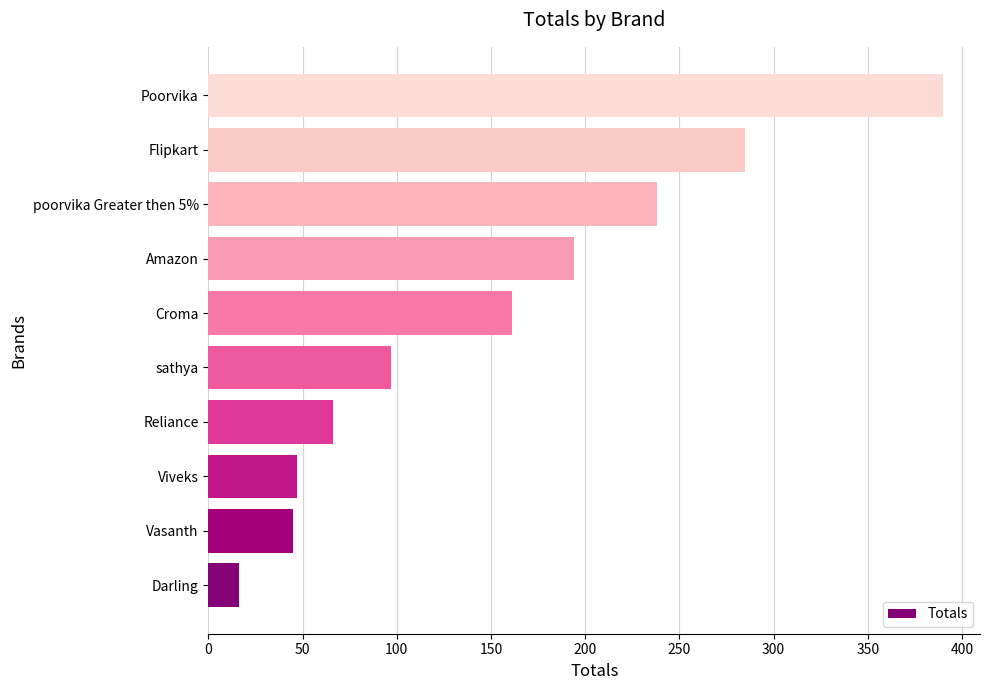

Between poorvika Greater then 5% and Flipkart, which is larger?

Flipkart